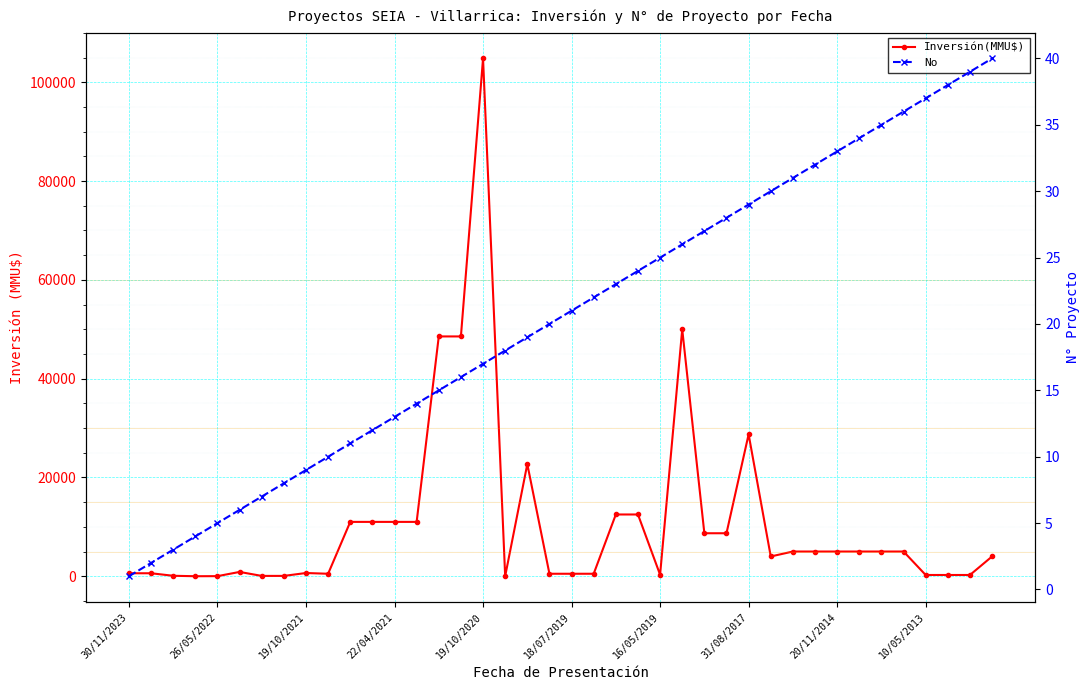

What is the value of the No point at the 21st from the left?

21